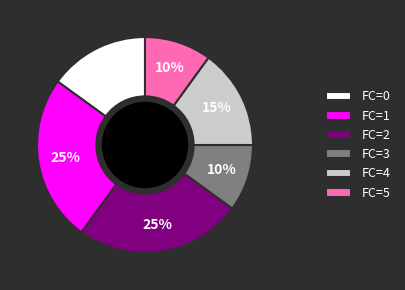

Is it true that FC=0 is 15% of the pie?

True